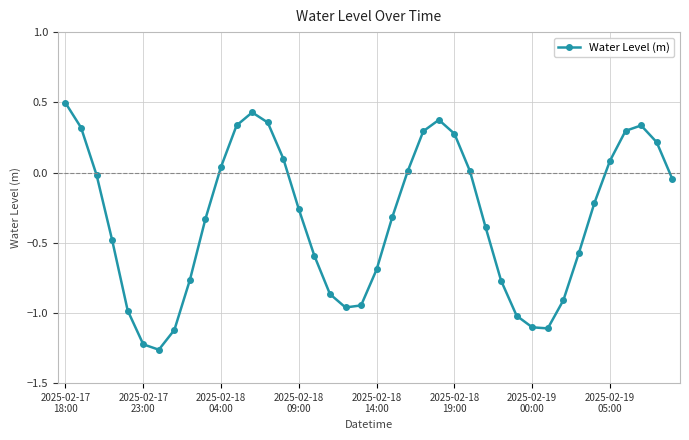

Does the chart have visible grid lines?

Yes